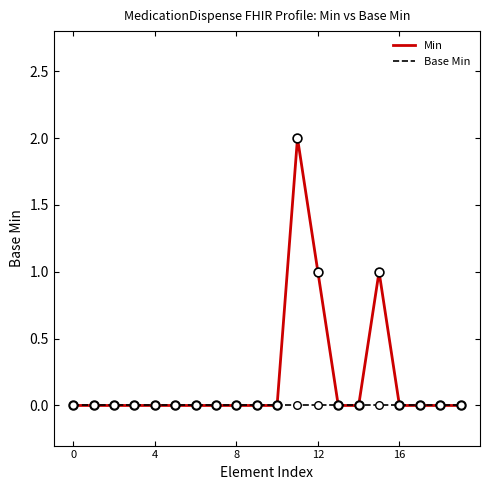

Rank the series by their average value, from lowest to highest.

Base Min, Min